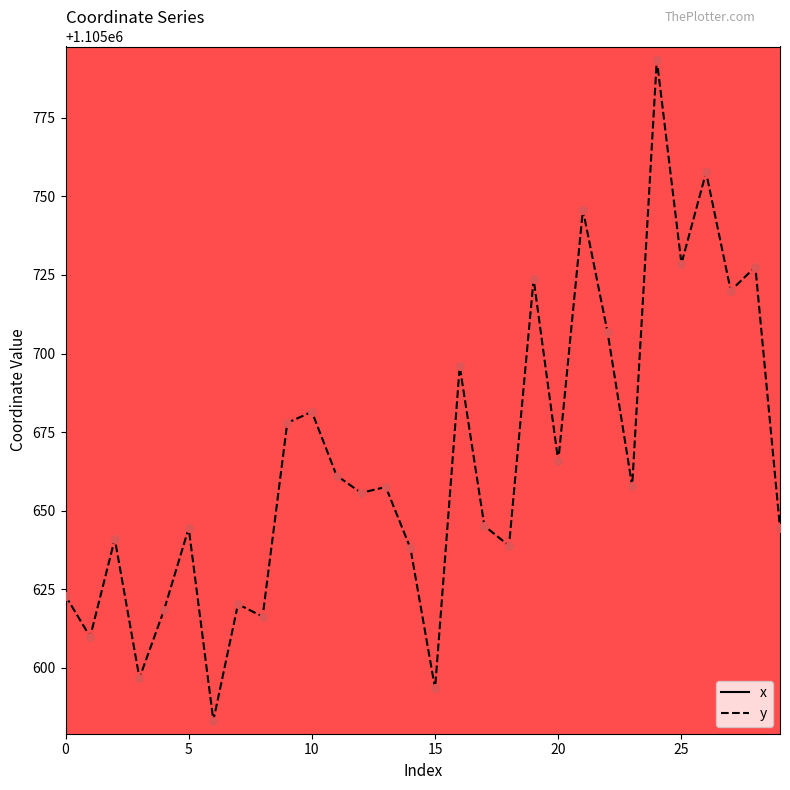

What are all the series names shown in the legend?

x, y